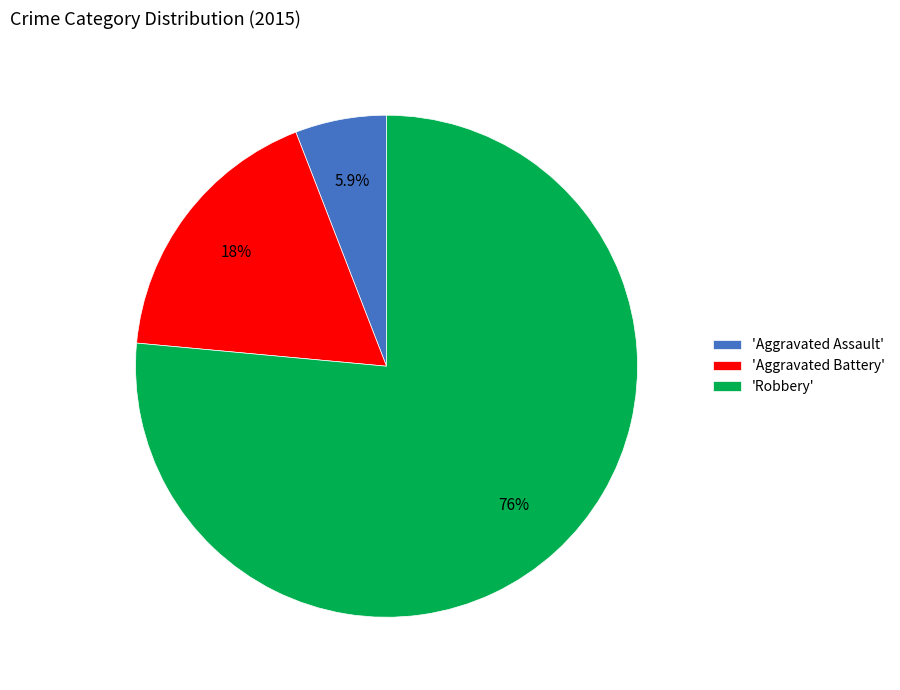

To the nearest percent, what is the difference between the largest and smallest slice percentages?

71%